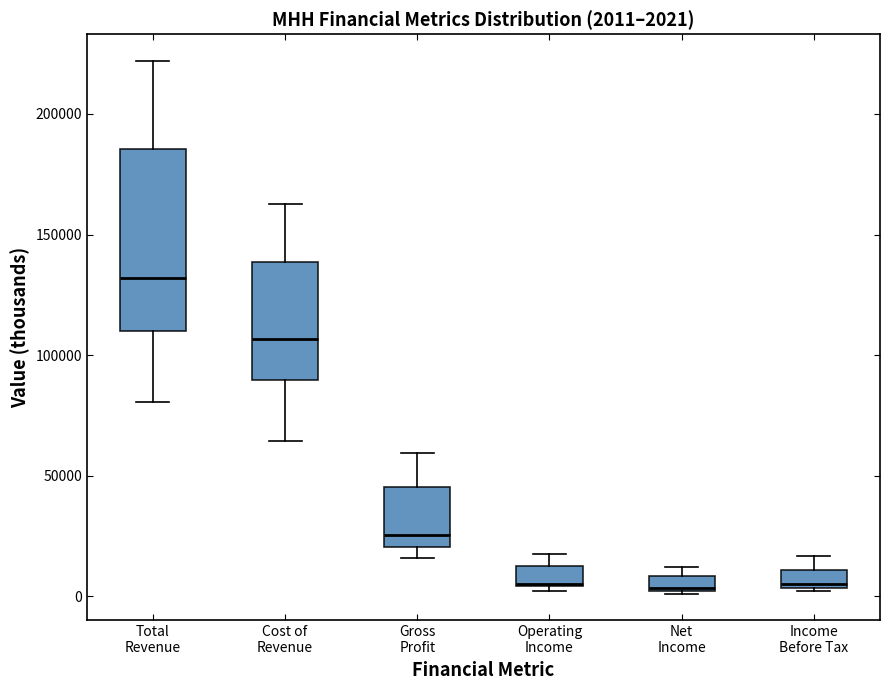

Comparing the boxes themselves (not the whiskers), which one is the tallest?

Total Revenue